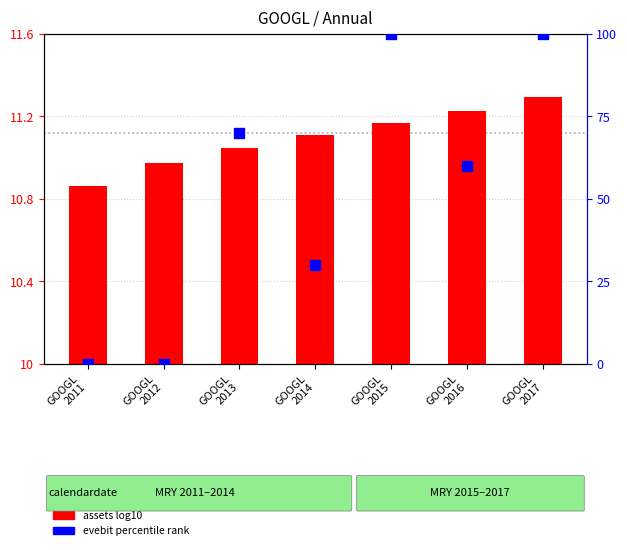

At which category is the sum across all series the highest?

GOOGL
2017